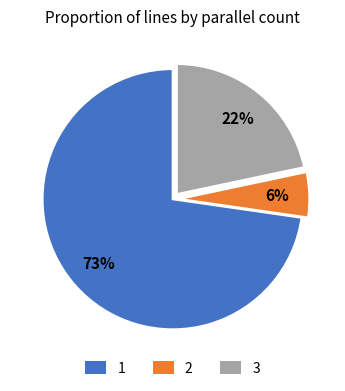

Is the sum of 1 and 3 greater than half?

Yes